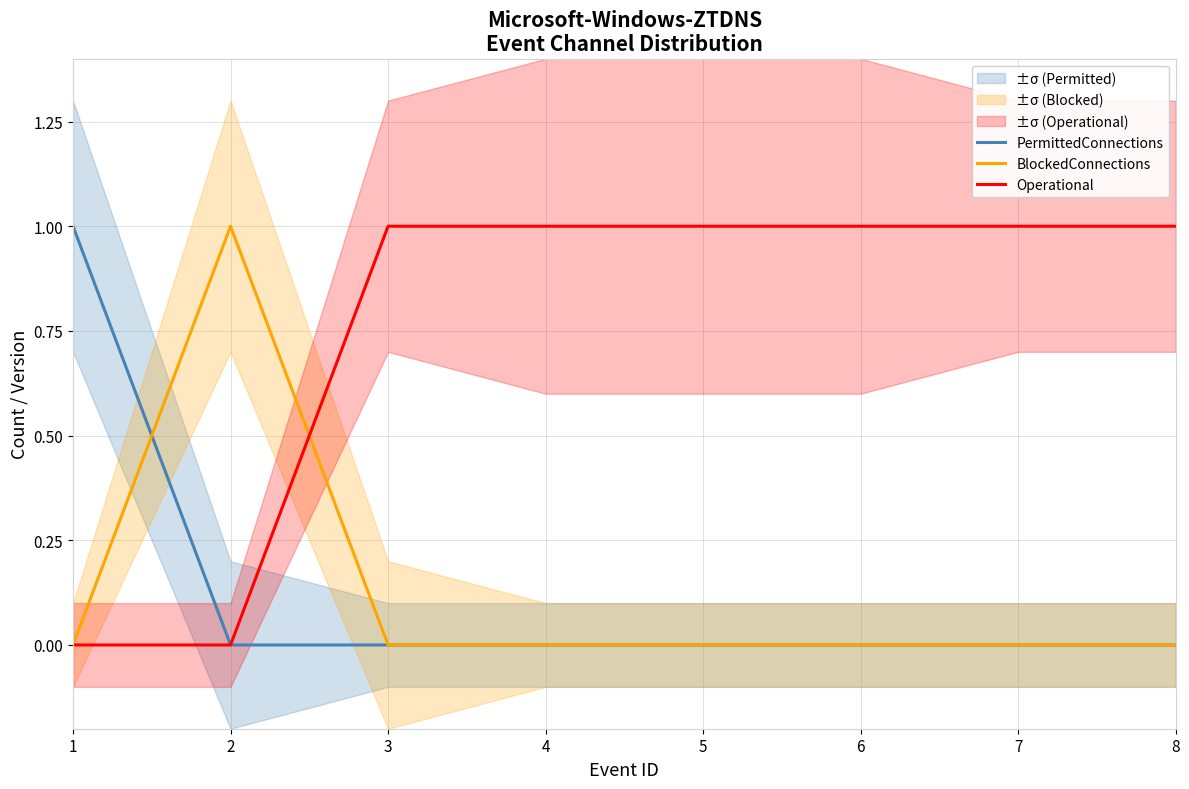

At which category is the sum across all series the highest?

1